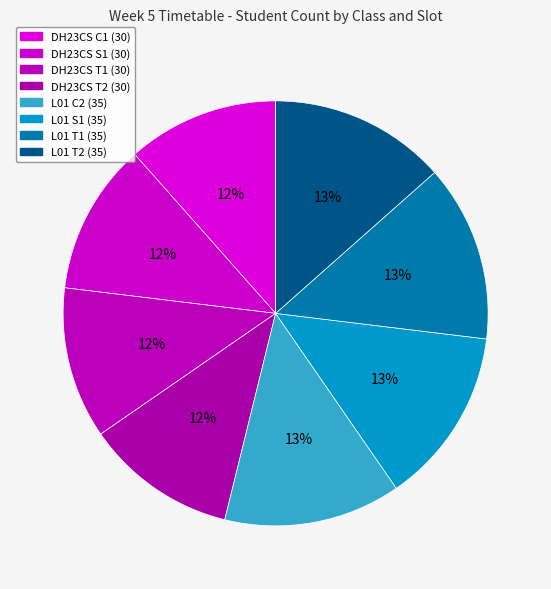

How many segments does this pie chart have?

8